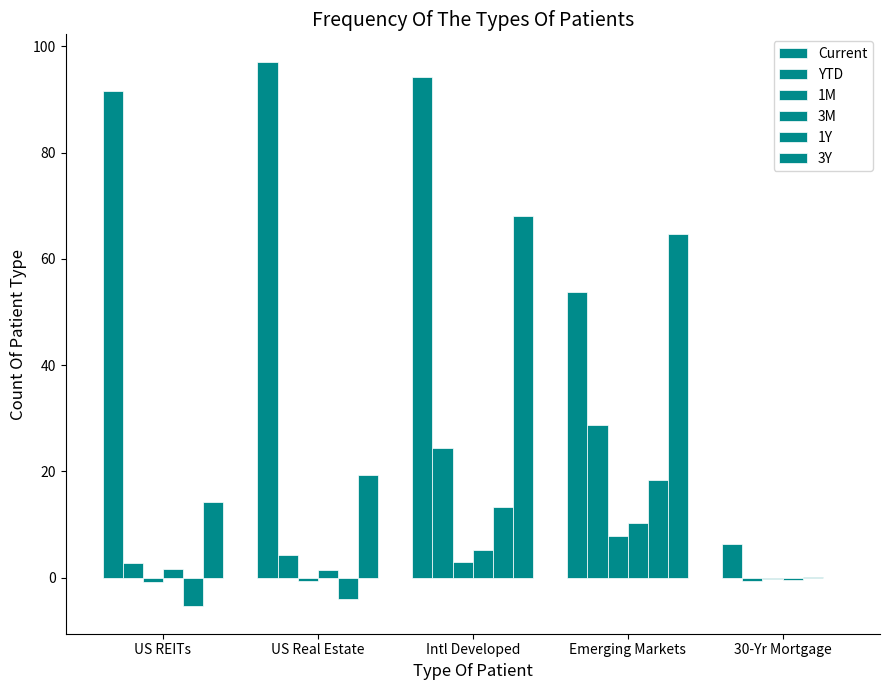

How many distinct data groups are displayed?

6